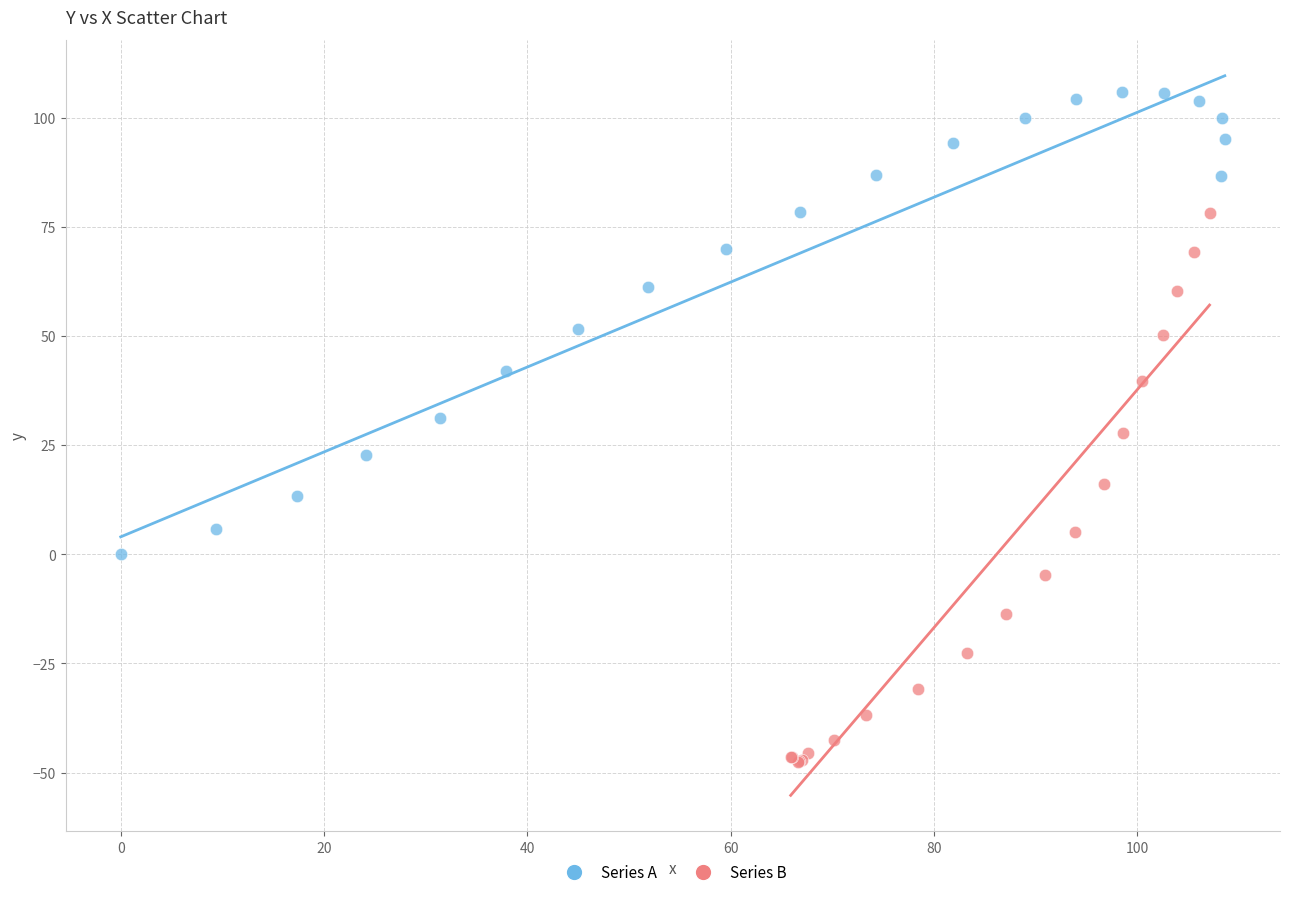

What are all the series names shown in the legend?

Series A, Series B